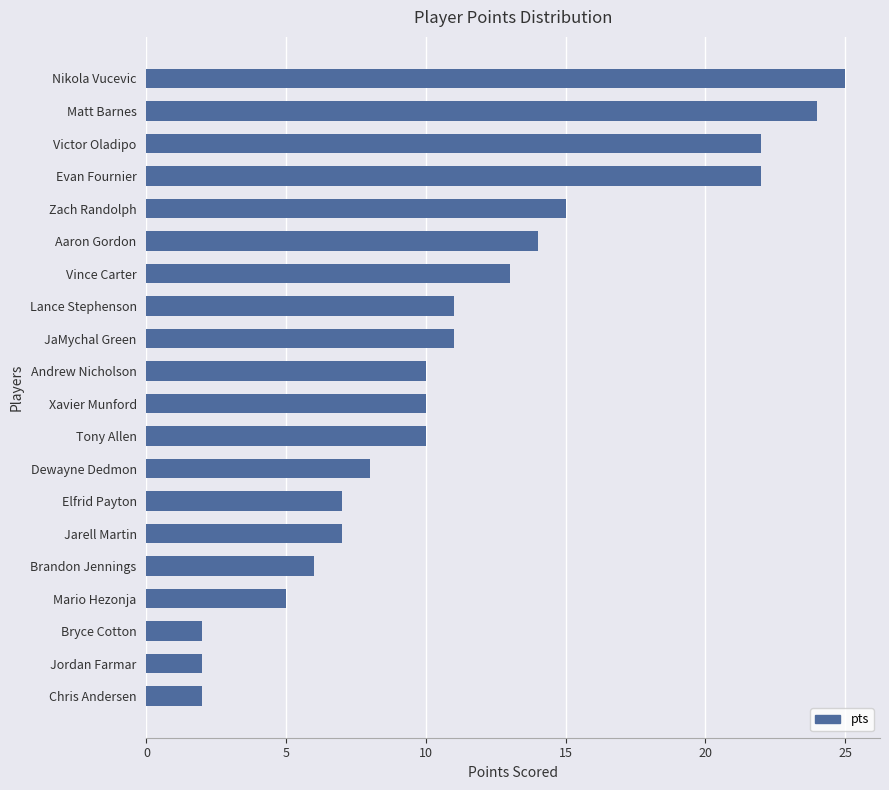

True or false: the data shows 5 at Zach Randolph.

False